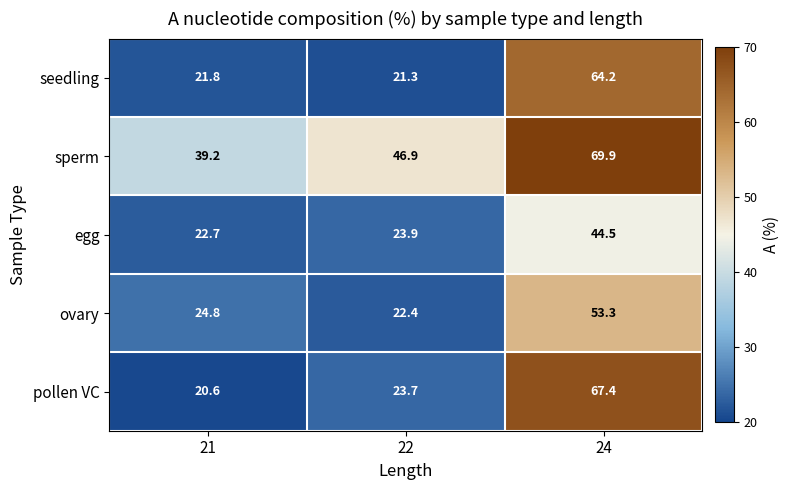

At how many categories does at least one series exceed 50?

1